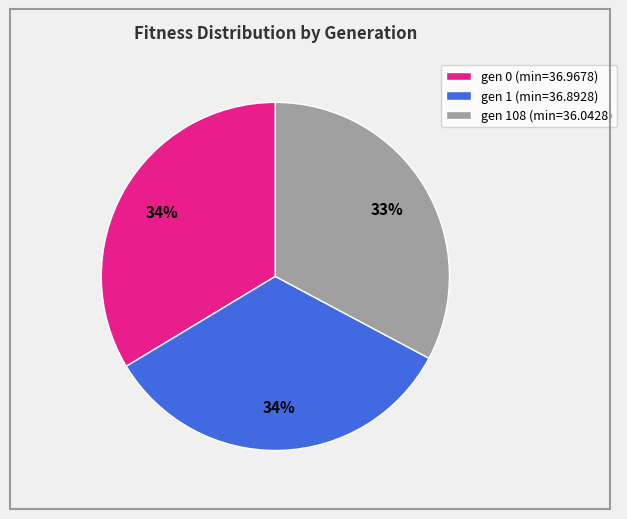

True or false: gen 0 (min=36.9678) accounts for 34% of the total.

True